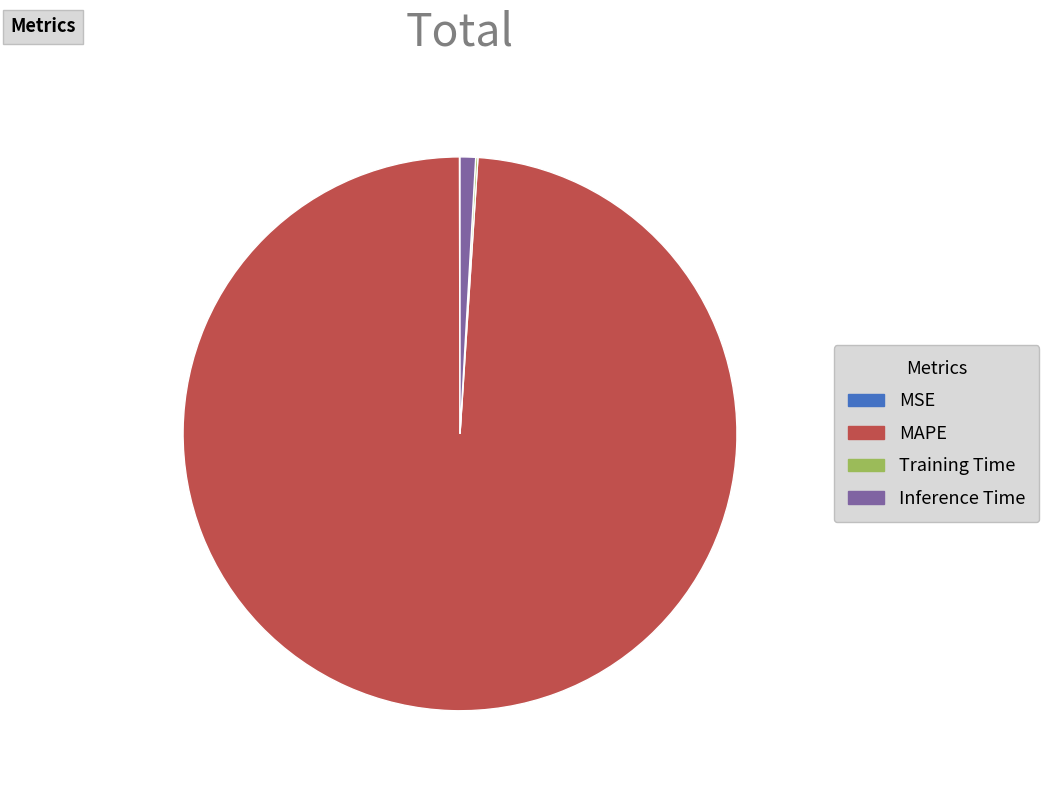

Is MAPE the majority of the pie?

Yes